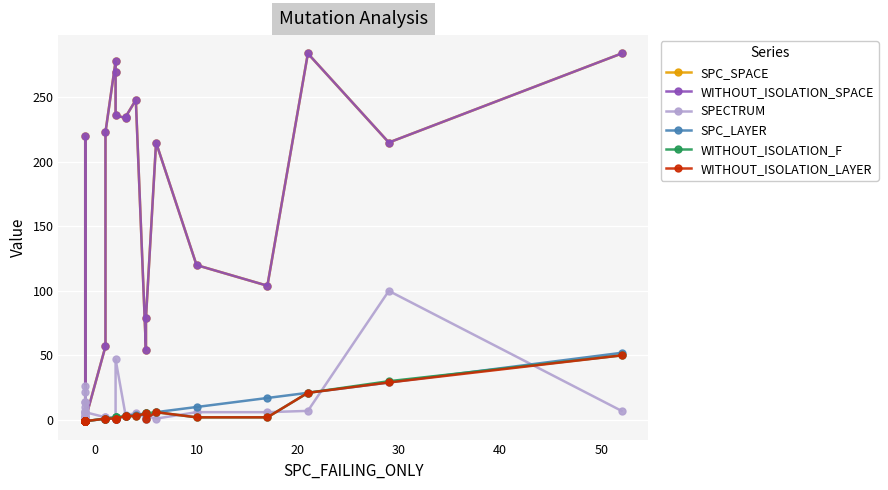

Which series has the largest range (max minus min)?

SPC_SPACE